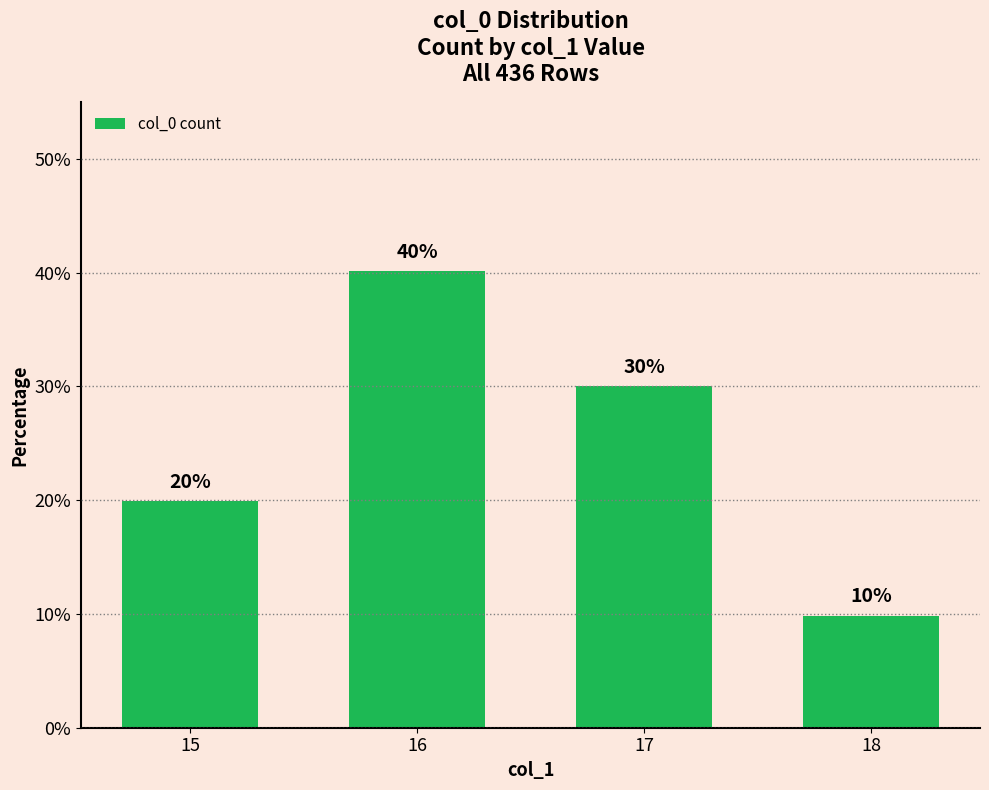

Does the chart contain any negative values?

No